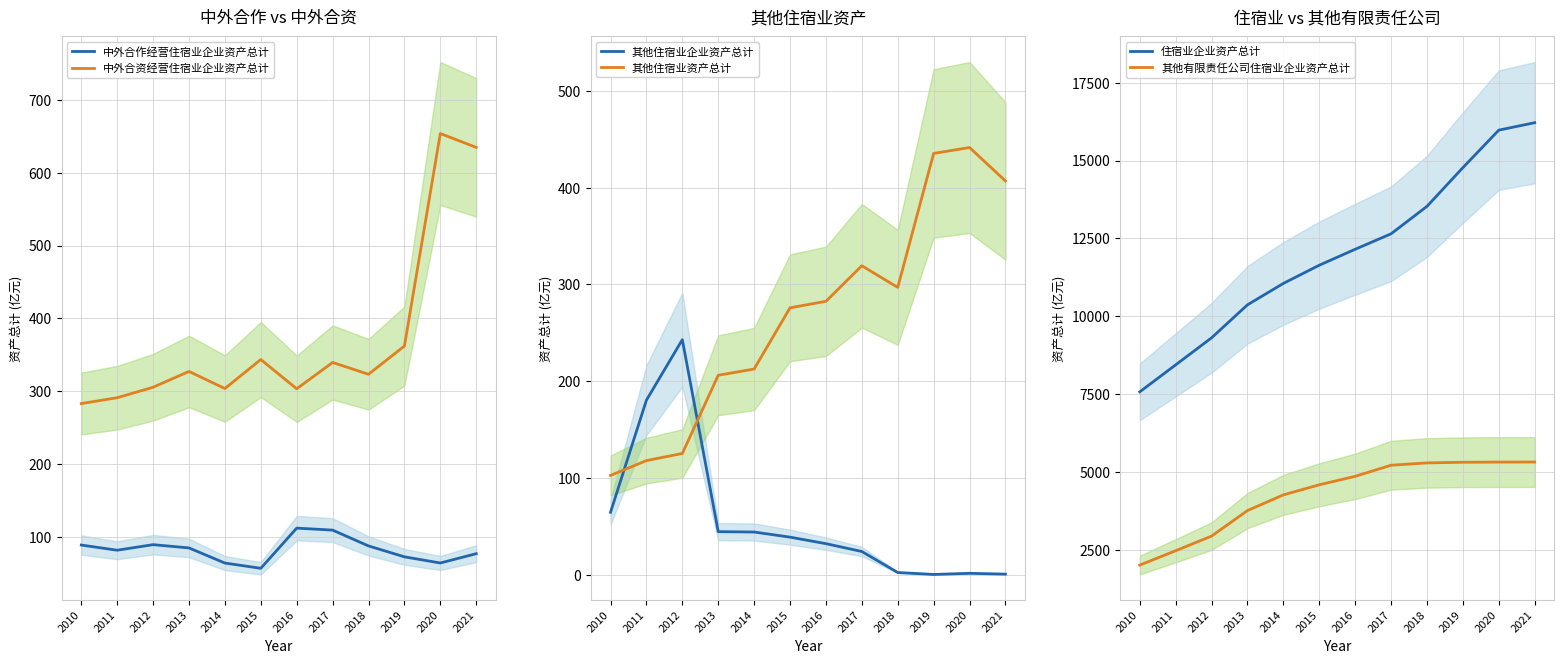

Reading left to right, transcribe all the data shown in this chart.

中外合作经营住宿业企业资产总计: 88.9	81.8	89.4	85.0	64.2	57.0	112.1	109.4	87.7	72.7	64.3	77.0
中外合资经营住宿业企业资产总计: 283.1	291.1	305.5	327.2	303.7	343.5	303.4	339.5	323.3	362.0	653.7	634.7
其他住宿业企业资产总计: 64.6	180.4	242.9	44.6	44.2	38.9	32.2	24.1	2.4	0.4	1.6	0.7
其他住宿业资产总计: 102.7	118.0	125.4	206.1	212.6	275.8	282.5	319.3	296.9	435.3	441.4	406.8
住宿业企业资产总计: 7576.4	8442.3	9310.1	10368.8	11056.2	11640.2	12151.9	12648.1	13529.5	14771.1	15974.6	16213.2
其他有限责任公司住宿业企业资产总计: 2017.2	2478.5	2947.8	3767.1	4270.6	4594.1	4866.0	5221.8	5296.6	5317.3	5322.7	5324.8